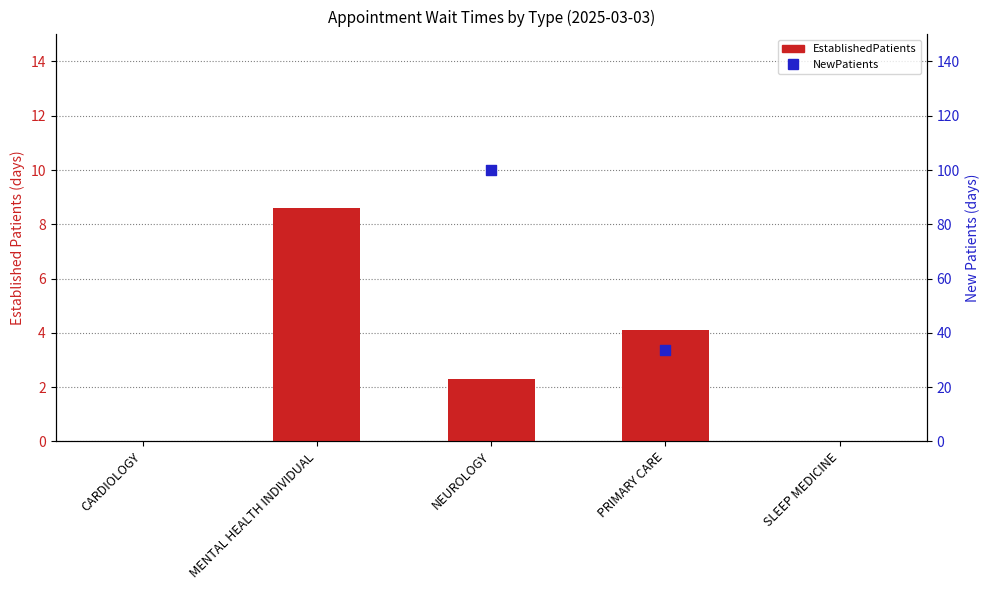

Which series reaches the minimum Y coordinate?

EstablishedPatients